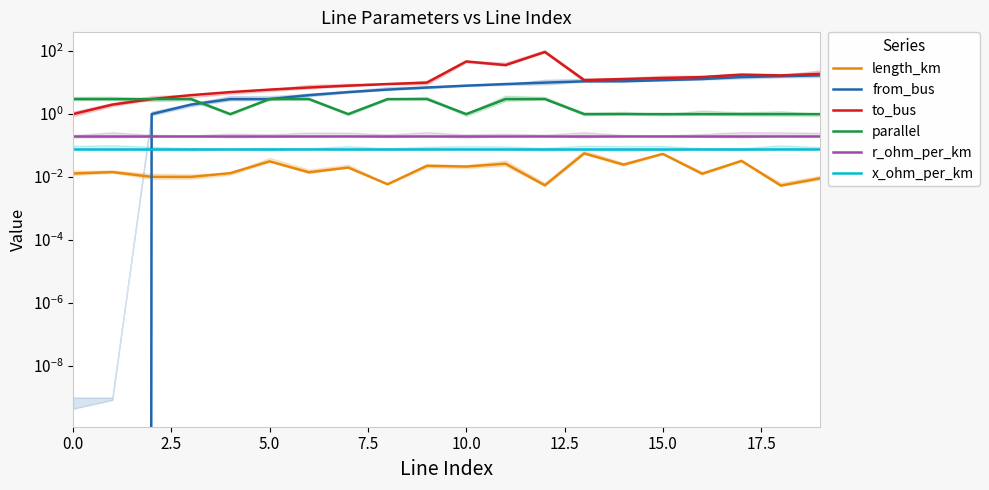

What is the label of the 11th point from the left?

10